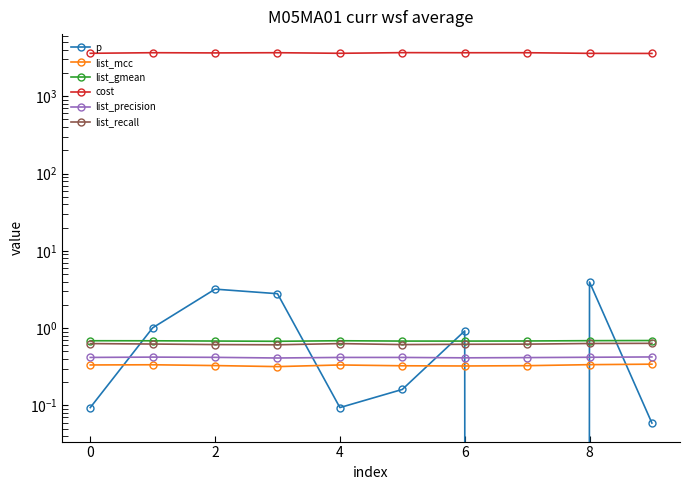

Which series changed the most between −2 and 8?

cost